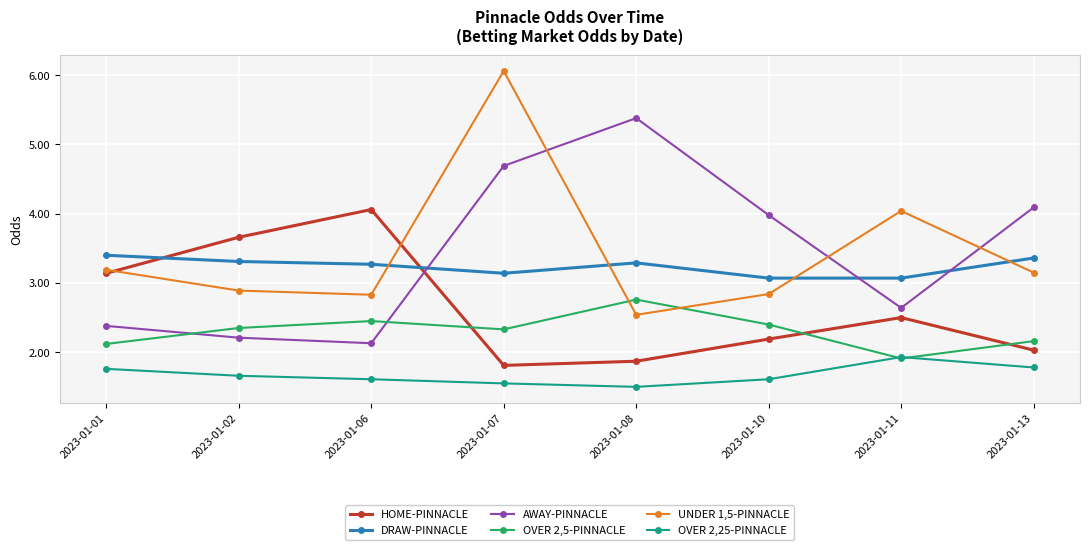

What is the spread (max minus min) of values at 2023-01-07?

4.5